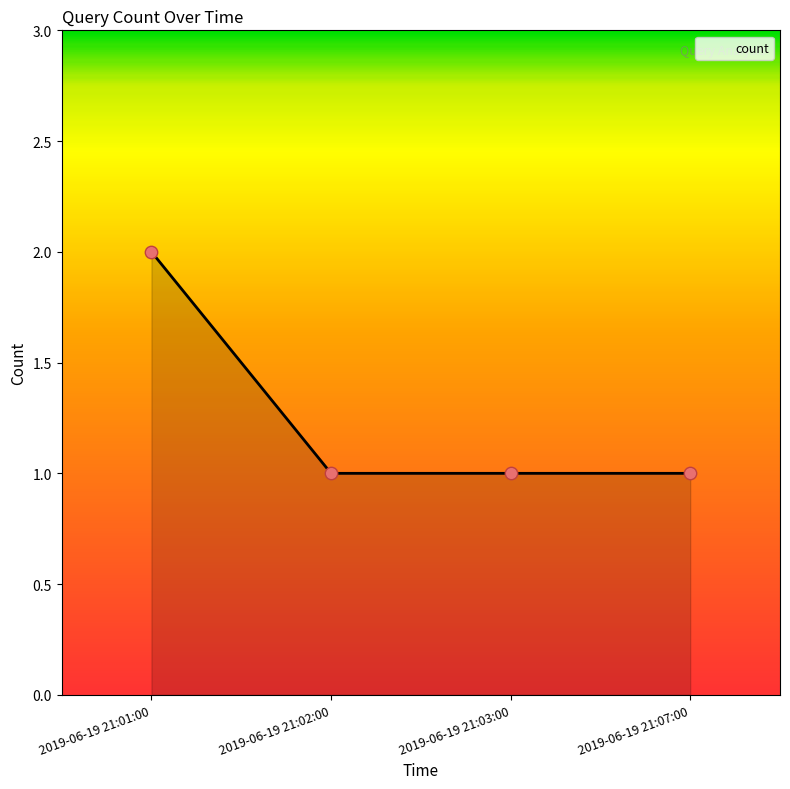

What is the ratio of the value at 2019-06-19 21:03:00 to the value at 2019-06-19 21:01:00?

0.5